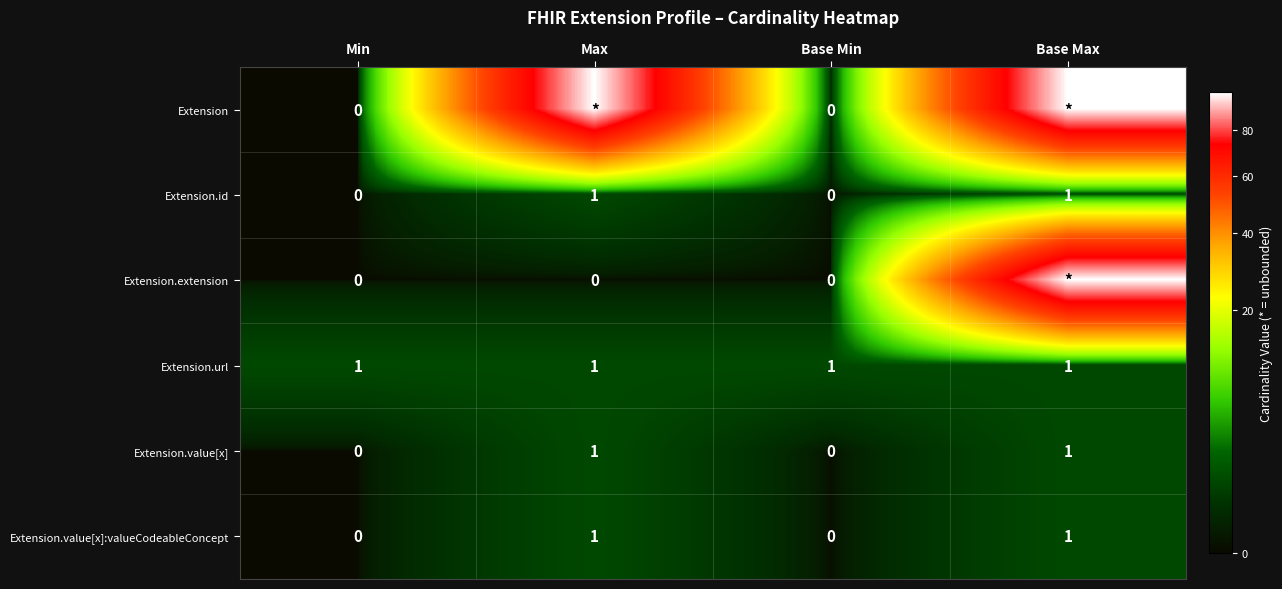

Is it true that Extension.url equals 1 at Max?

True